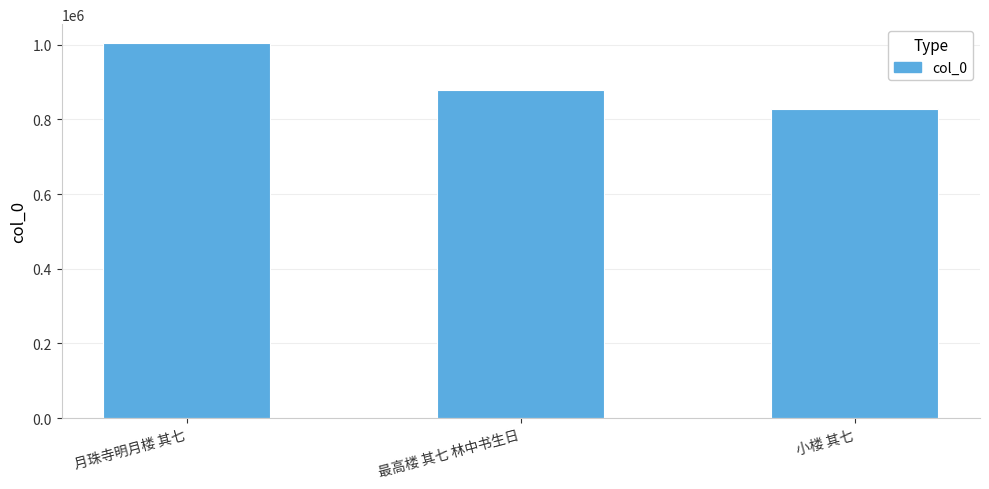

How many data points are less than 879205?

1